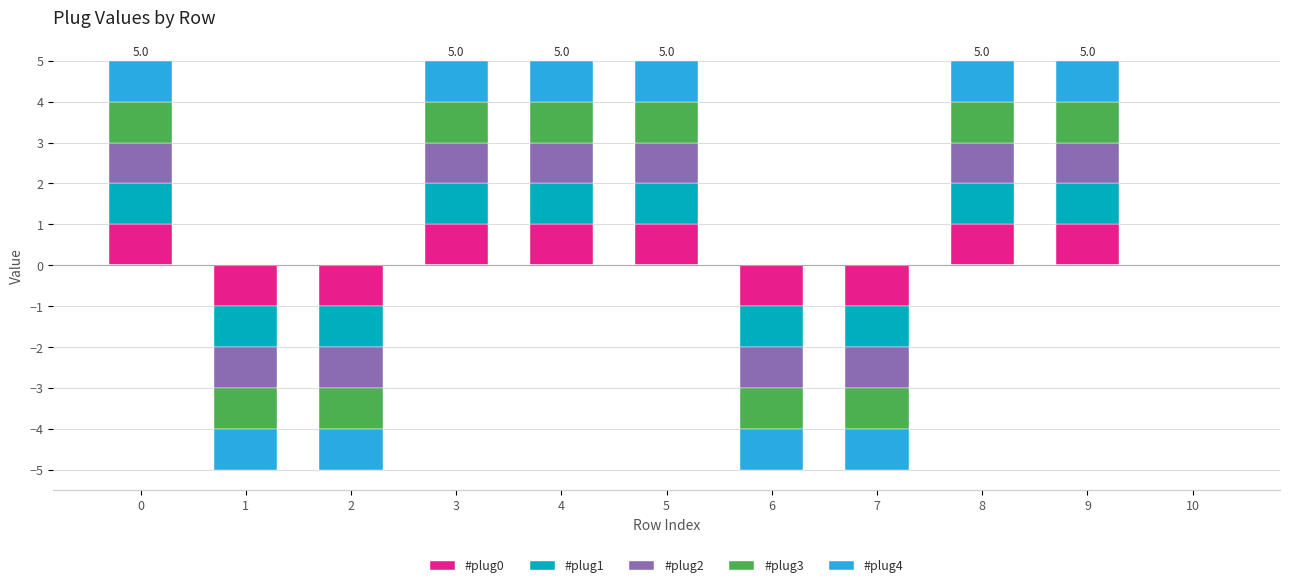

The #plug3 series shows 1 at 0. True or false?

True